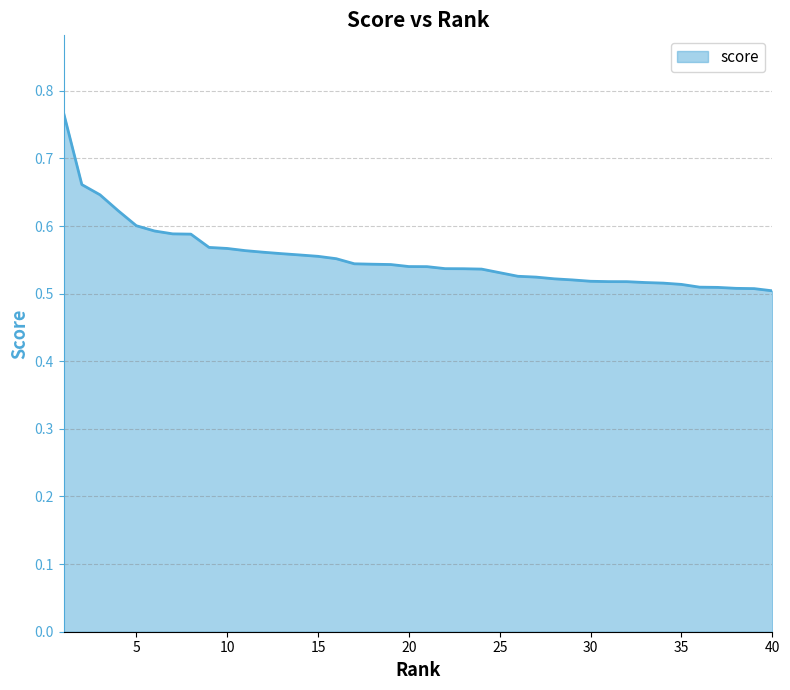

What is the difference between the maximum and minimum values?

0.3